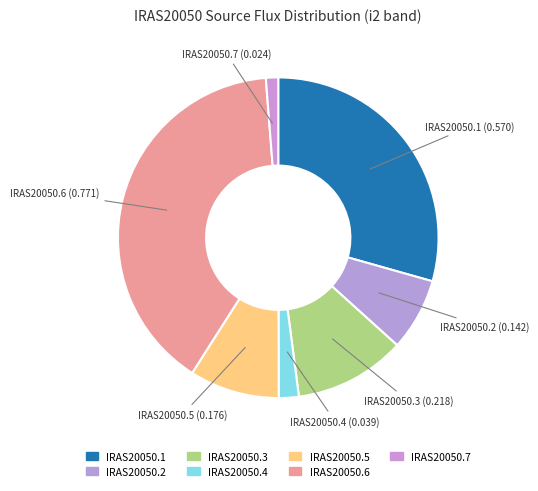

Rank the categories by value from highest to lowest.

IRAS20050.6, IRAS20050.1, IRAS20050.3, IRAS20050.5, IRAS20050.2, IRAS20050.4, IRAS20050.7